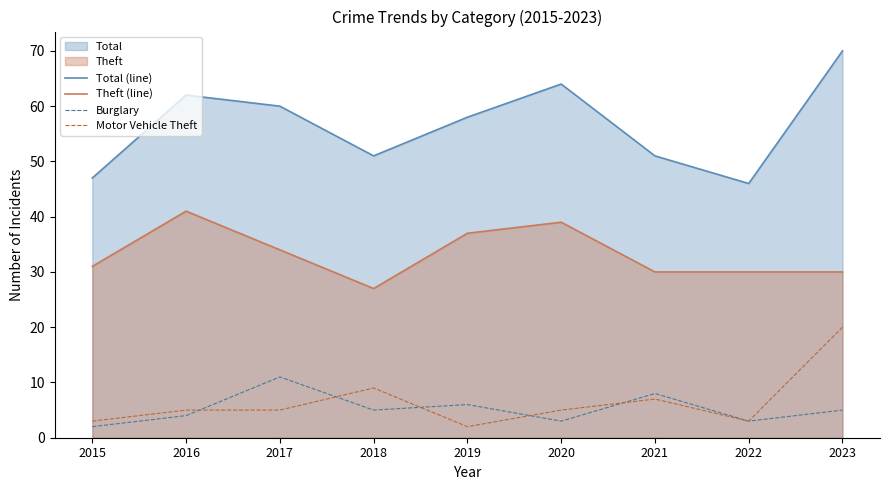

What is the minimum value shown in the chart?

2